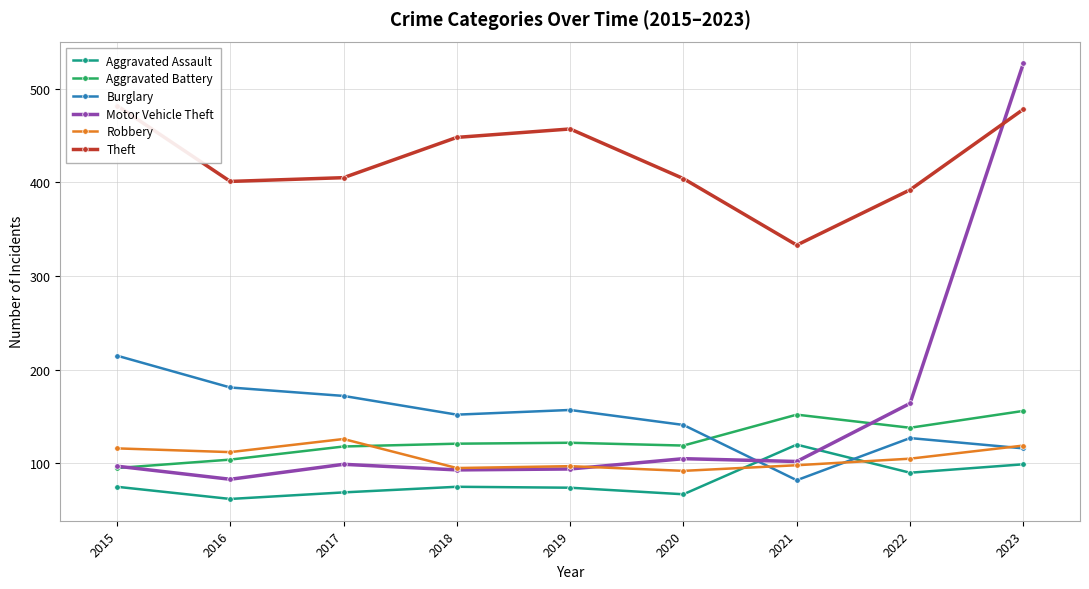

What is the average value of the Burglary series?

149